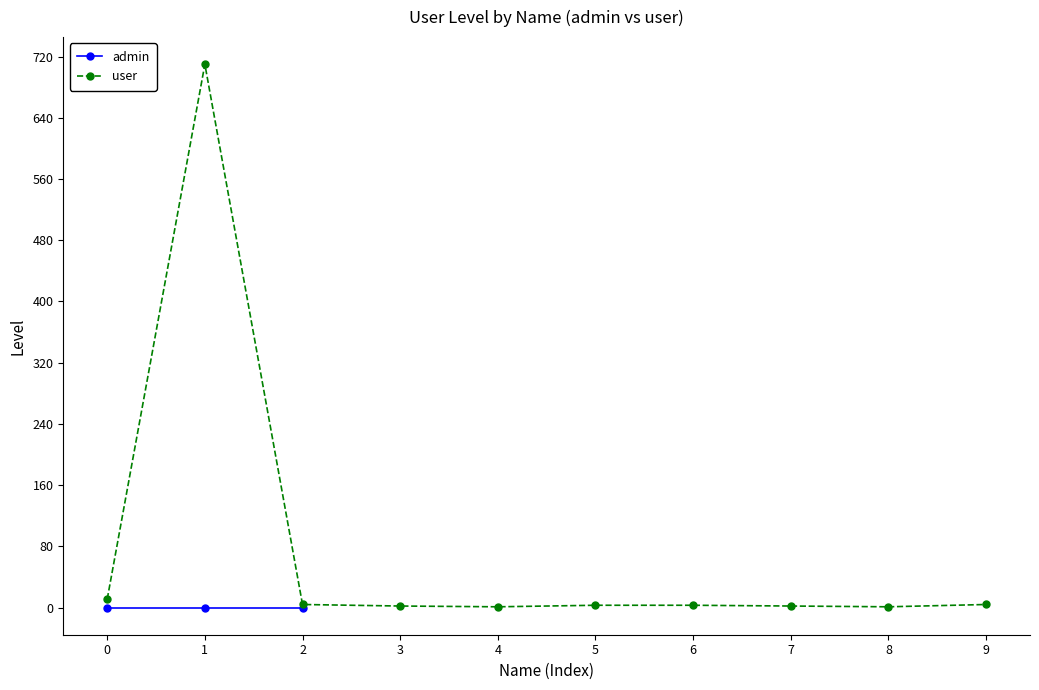

True or false: user has more than 0 points higher than both neighbors.

True